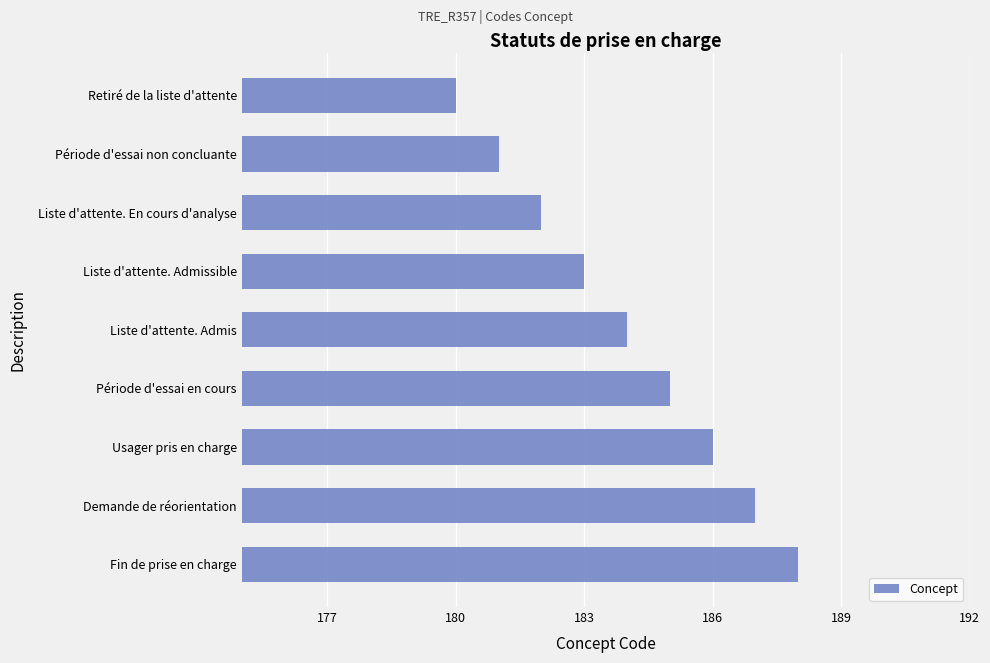

What is the label of the 1st bar from the top?

Retiré de la liste d'attente